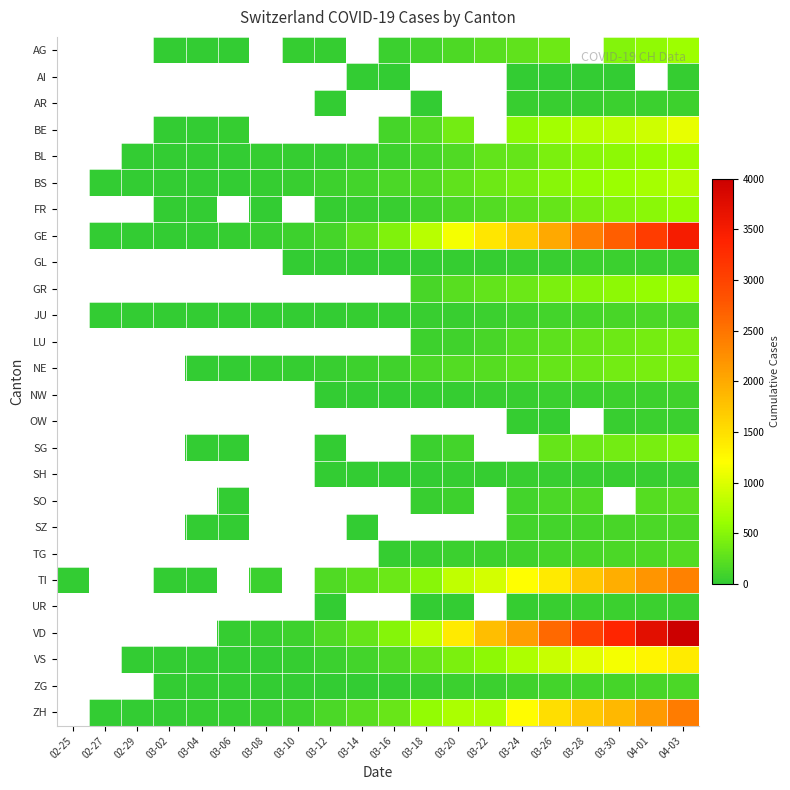

How many distinct data groups are displayed?

26